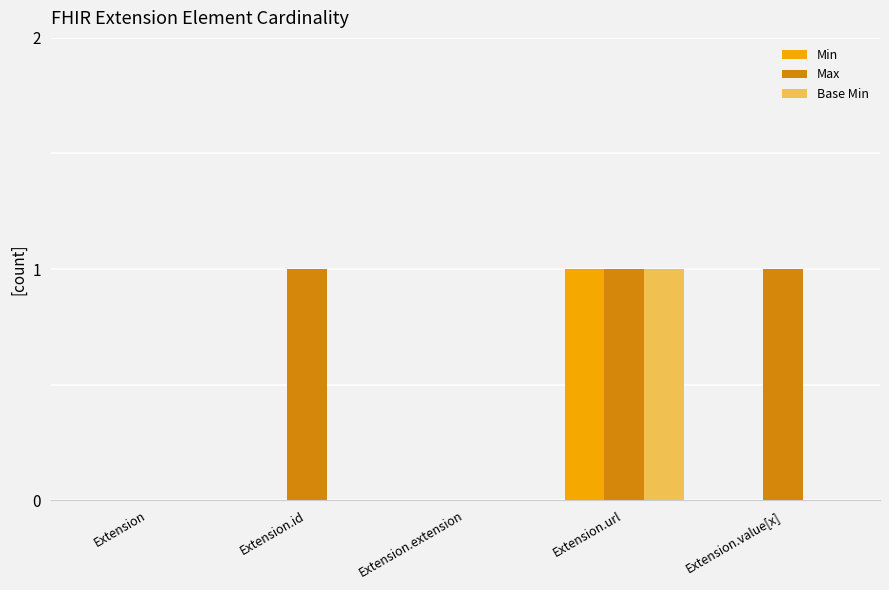

At which category is the sum across all series the highest?

Extension.url